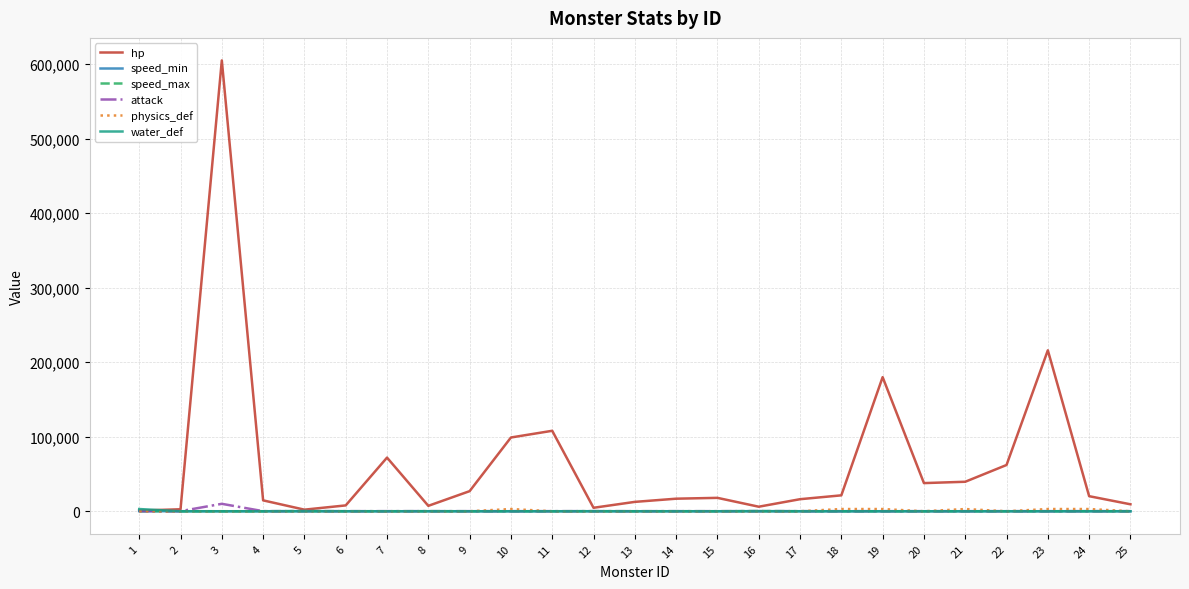

At how many categories does at least one series exceed 531902?

1